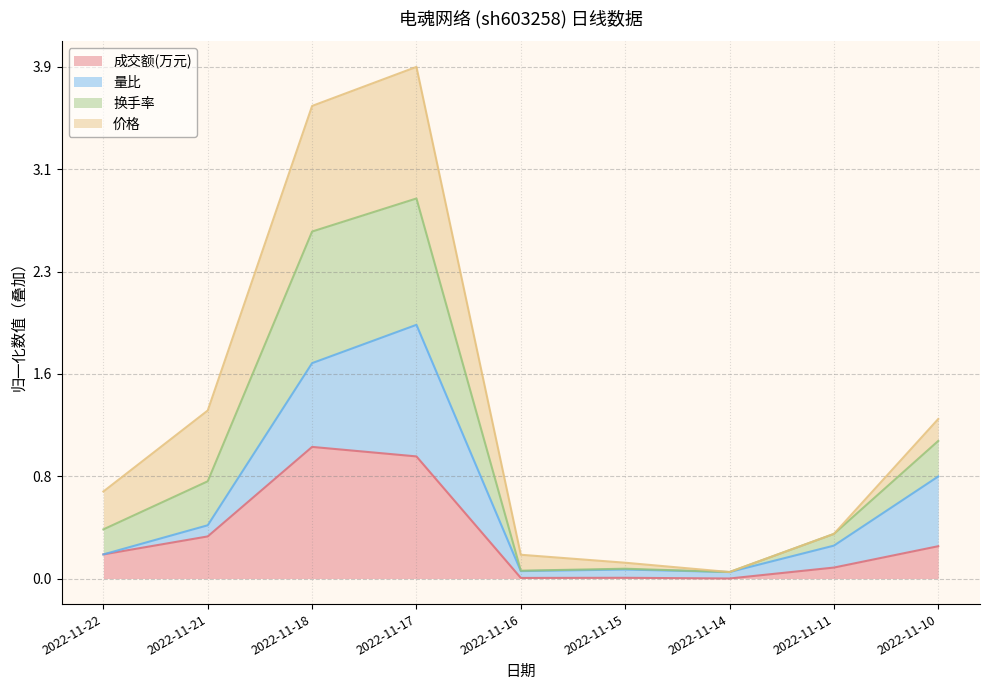

At which category does the chart reach its peak across all series?

2022-11-17